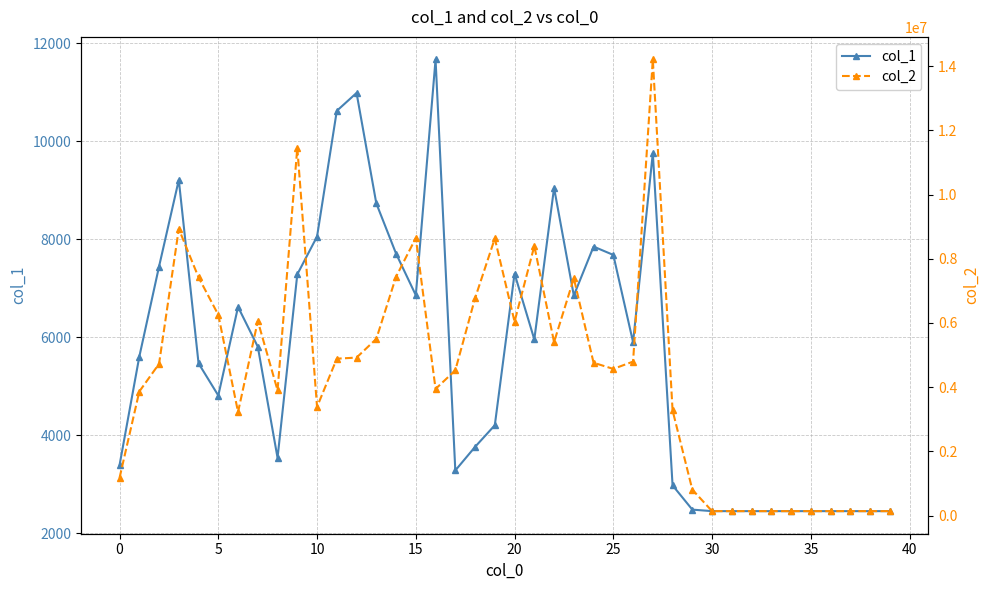

Does the chart have visible grid lines?

Yes